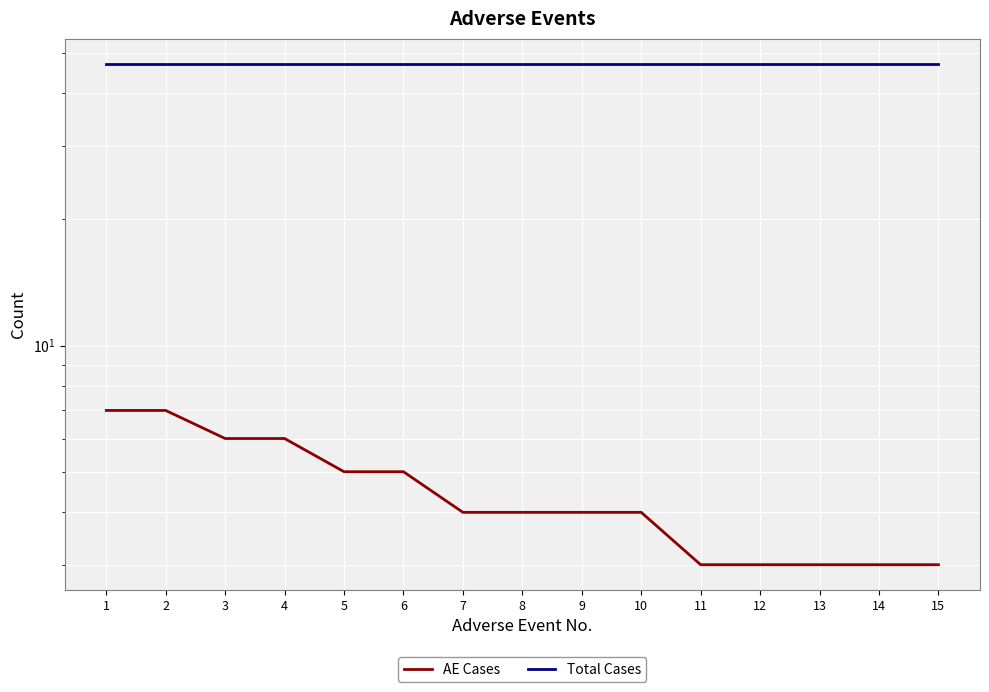

Does the chart display data point markers on the line(s)?

No